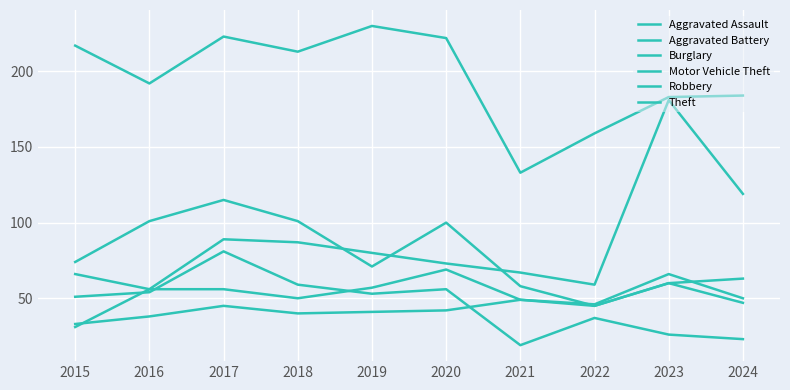

Between 2016 and 2019, which series saw the biggest shift?

Theft